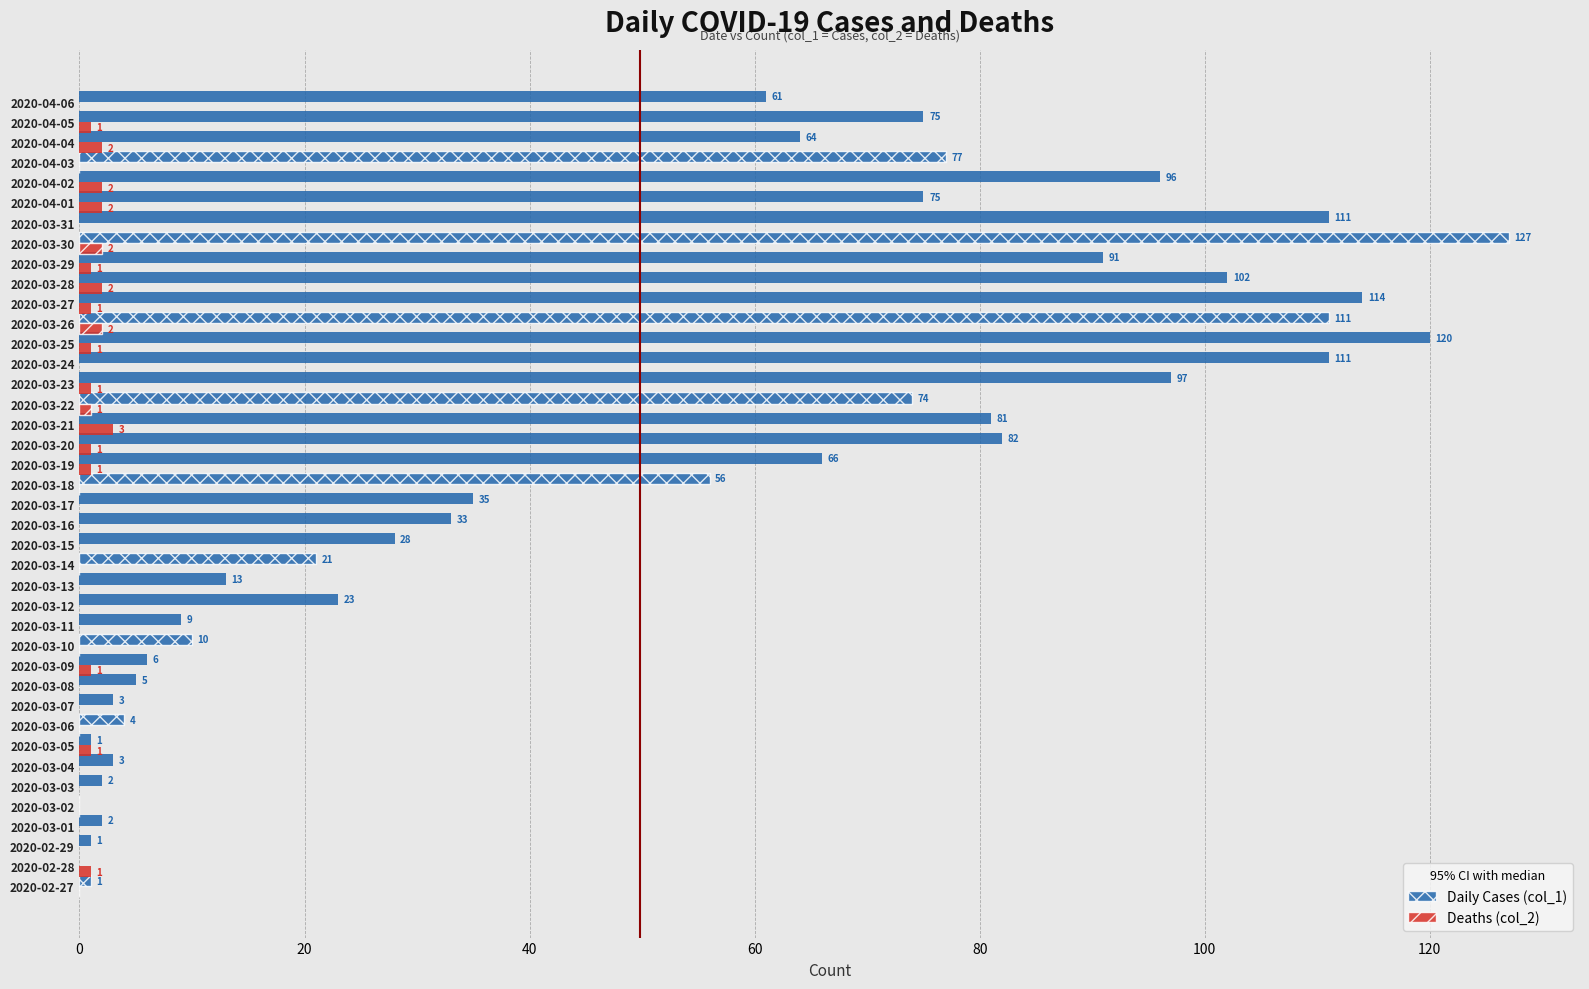

Where is Daily Cases (col_1) nearest to the value 63?

2020-04-04